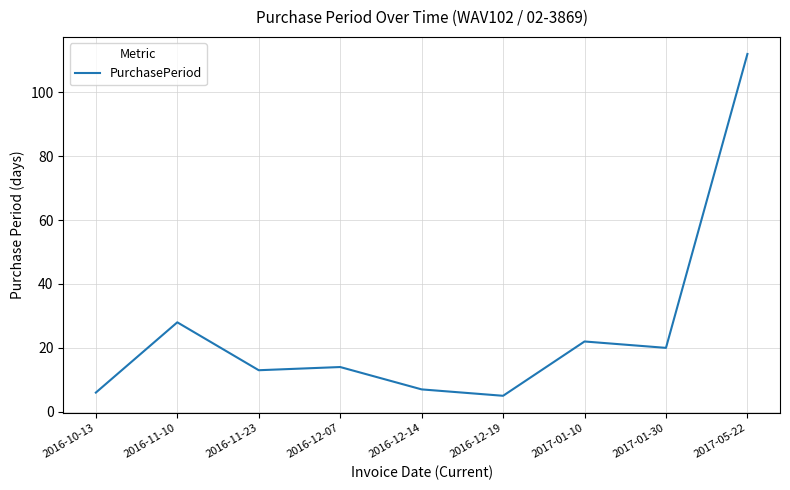

Where is the data nearest to the value 58?

2016-11-10